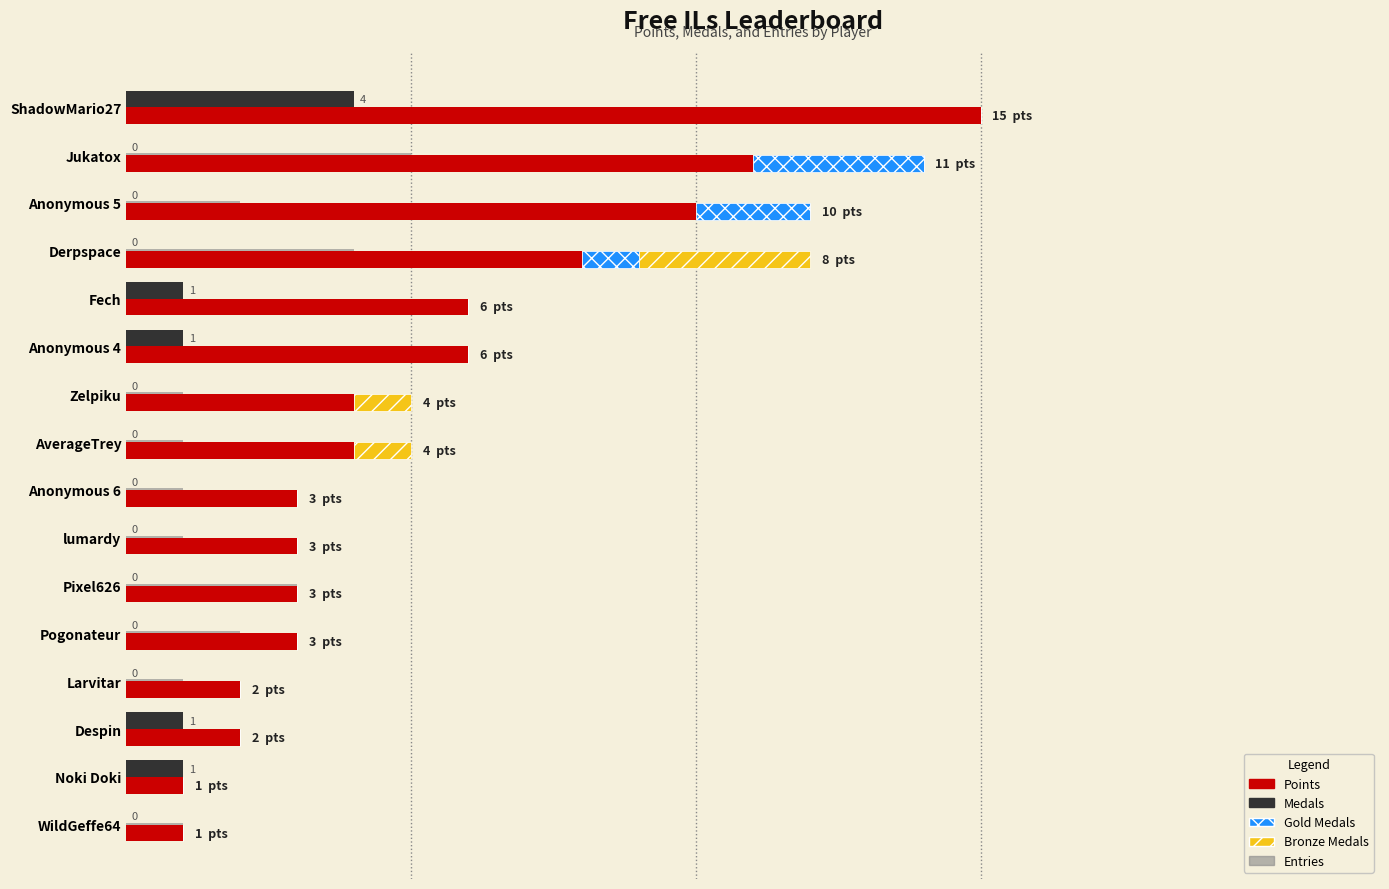

Which series has the largest range (max minus min)?

Points